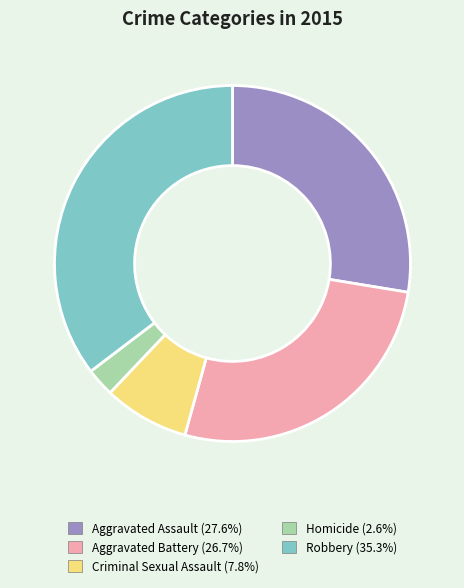

Which slice is the largest?

Robbery